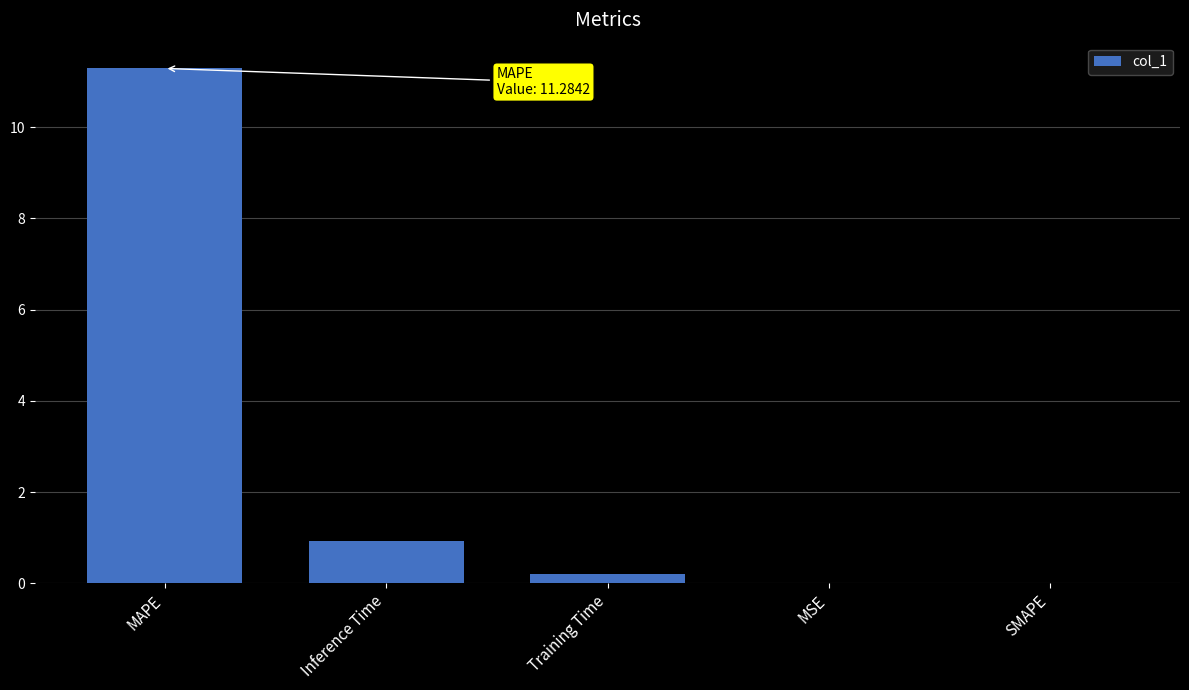

Which has a higher value, MAPE or SMAPE?

MAPE